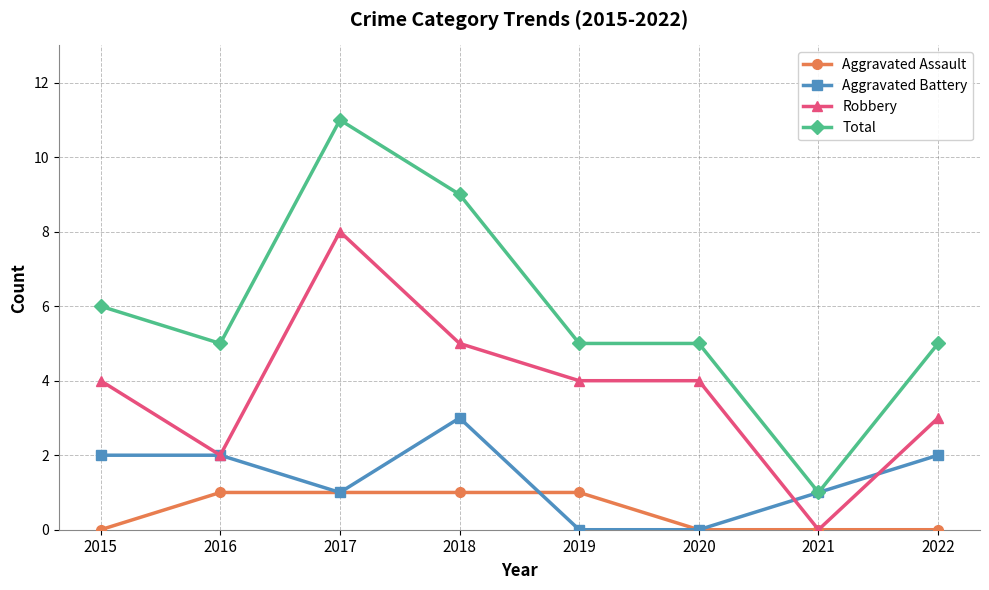

How many categories are shown in the chart?

8